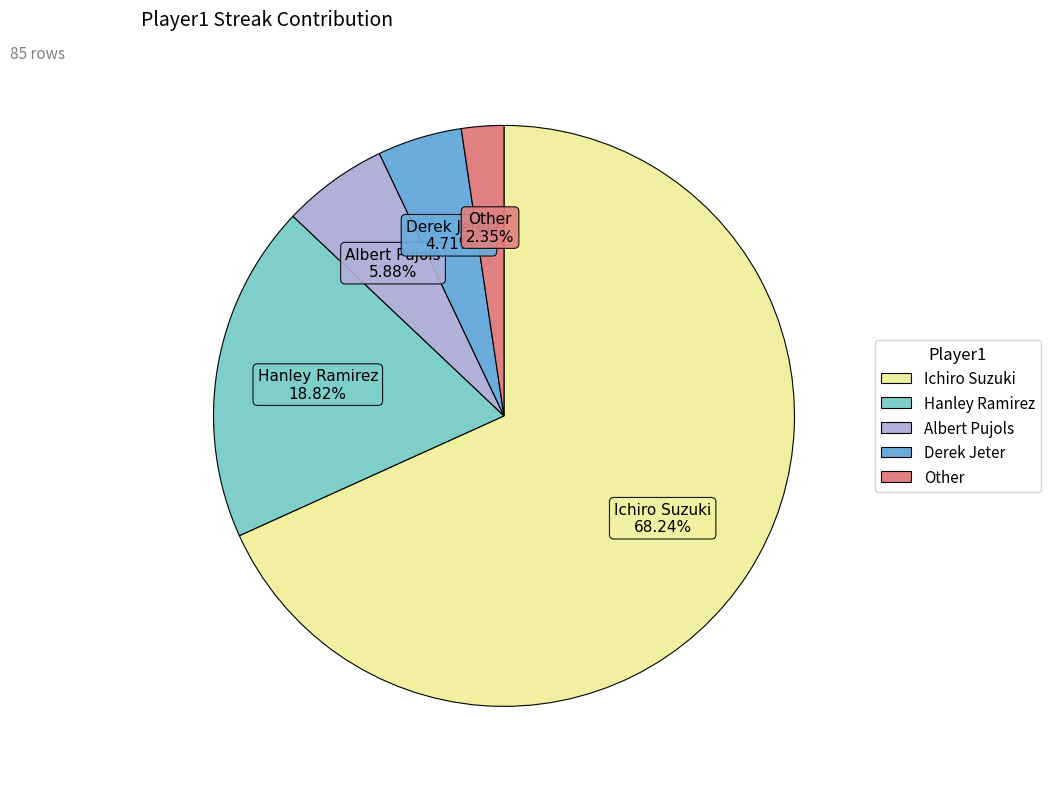

True or false: Derek Jeter accounts for 5% of the total.

True